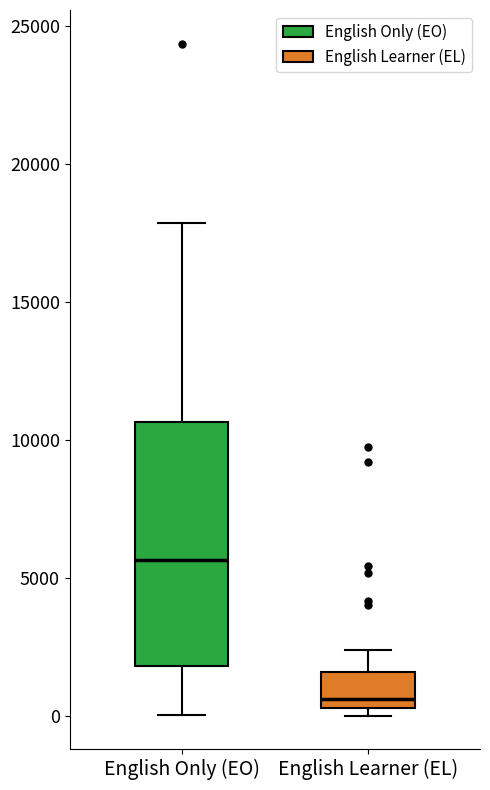

Reading left to right, read every box against the y-axis: the position of its median line, the range the box covers, and the ends of its whiskers. The values are not printed on the chart, so give them approximately, as read against the axis.

English Only (EO): median 5500, box 2000 to 10500, whiskers 0 to 18000
English Learner (EL): median 500 (just above the box's lower edge), box 500 to 1500, whiskers 0 to 2500